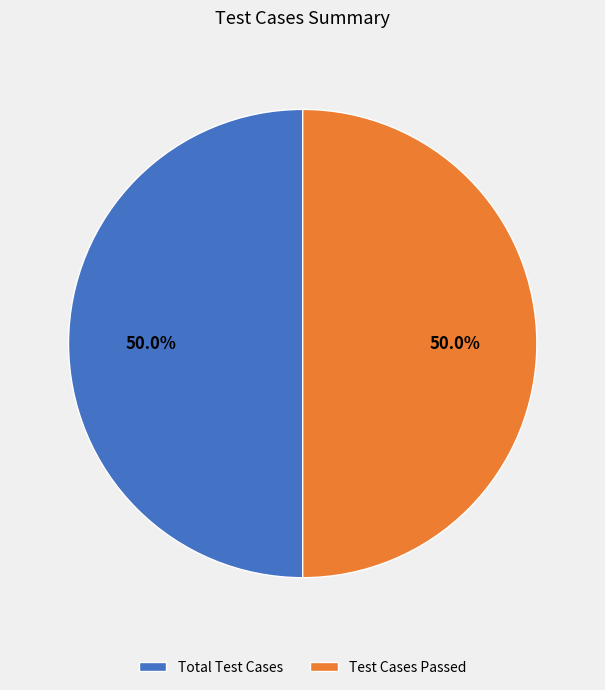

To the nearest percent, what portion does Total Test Cases represent?

50%